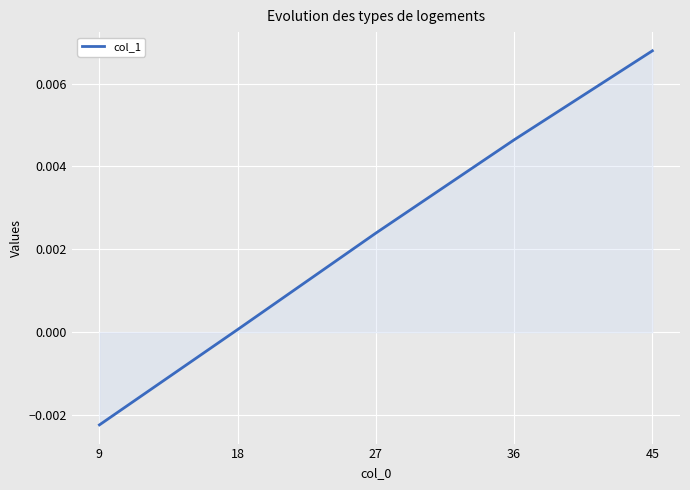

At which category does the chart reach its peak across all series?

45